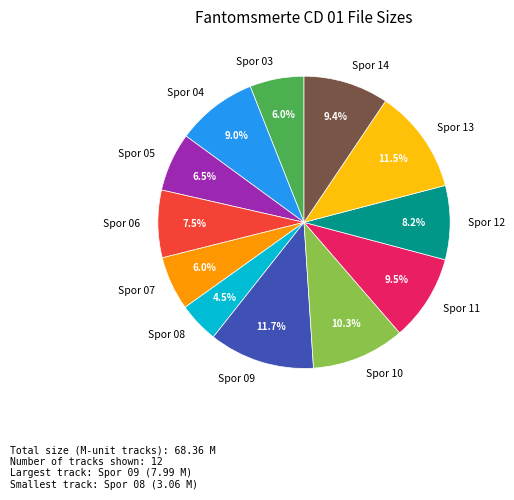

To the nearest percent, what is the difference between the largest and smallest slice percentages?

7%